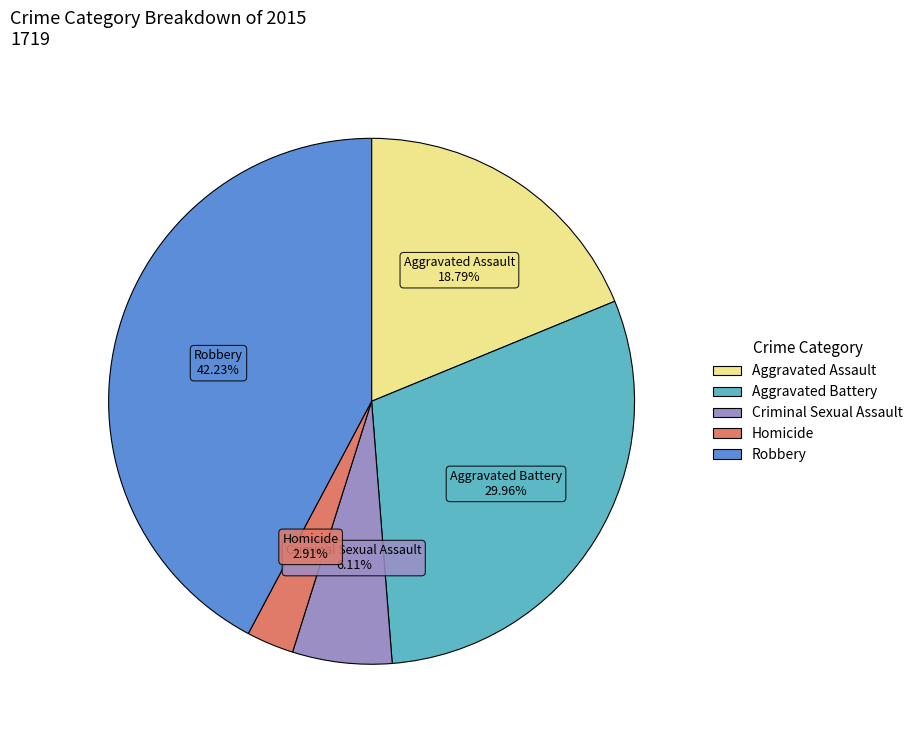

Which has a higher value, Aggravated Battery or Aggravated Assault?

Aggravated Battery